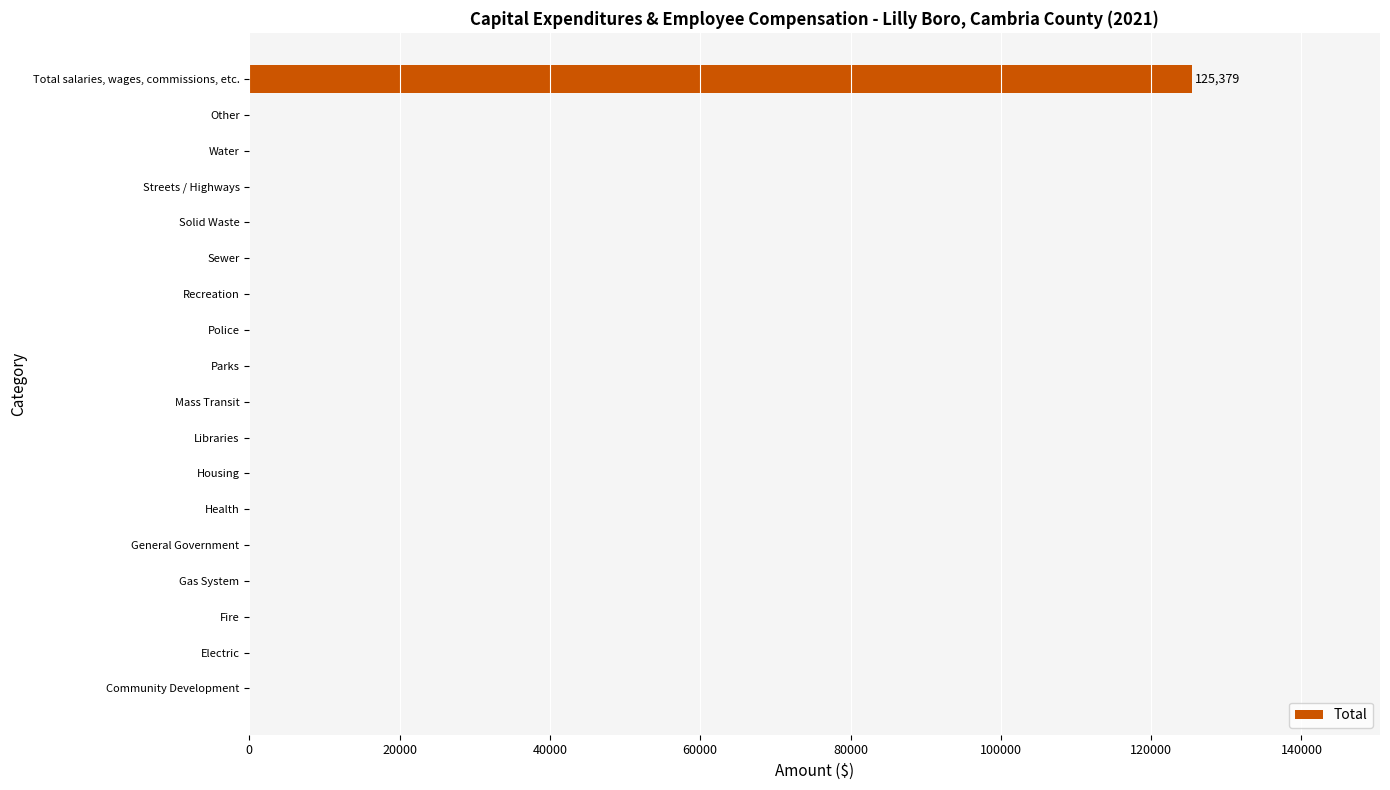

True or false: the data shows 67549 at Solid Waste.

False